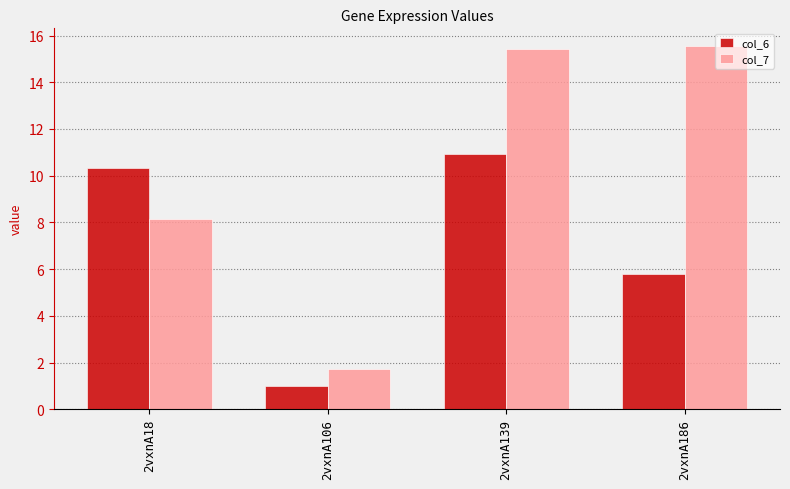

What is the spread (max minus min) of values at 2vxnA139?

4.5